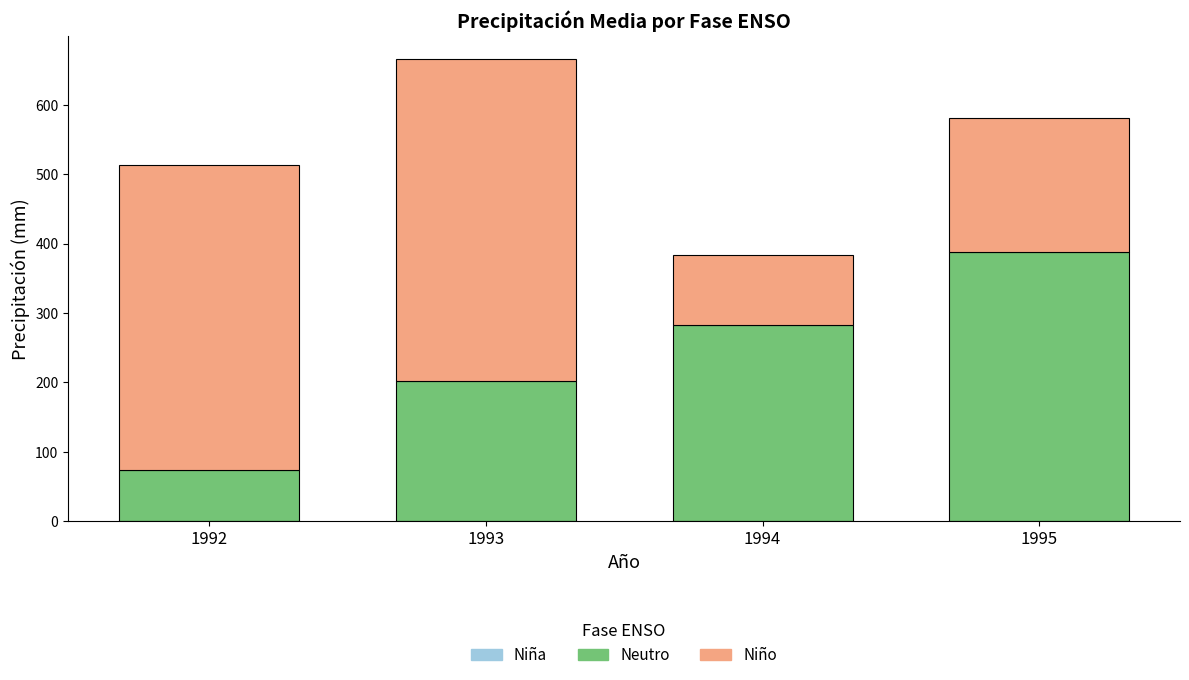

List the labels in order of Neutro value, smallest first.

1992, 1993, 1994, 1995